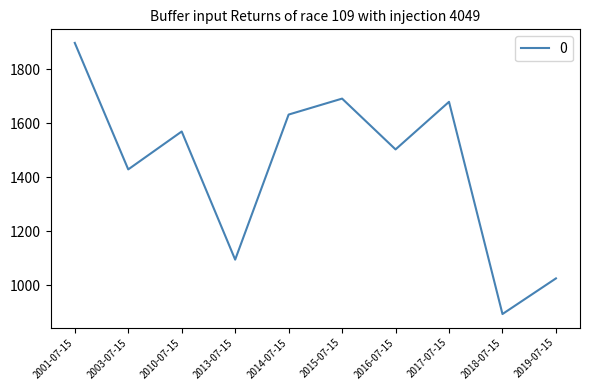

Rank the categories by value from lowest to highest.

2018-07-15, 2019-07-15, 2013-07-15, 2003-07-15, 2016-07-15, 2010-07-15, 2014-07-15, 2017-07-15, 2015-07-15, 2001-07-15